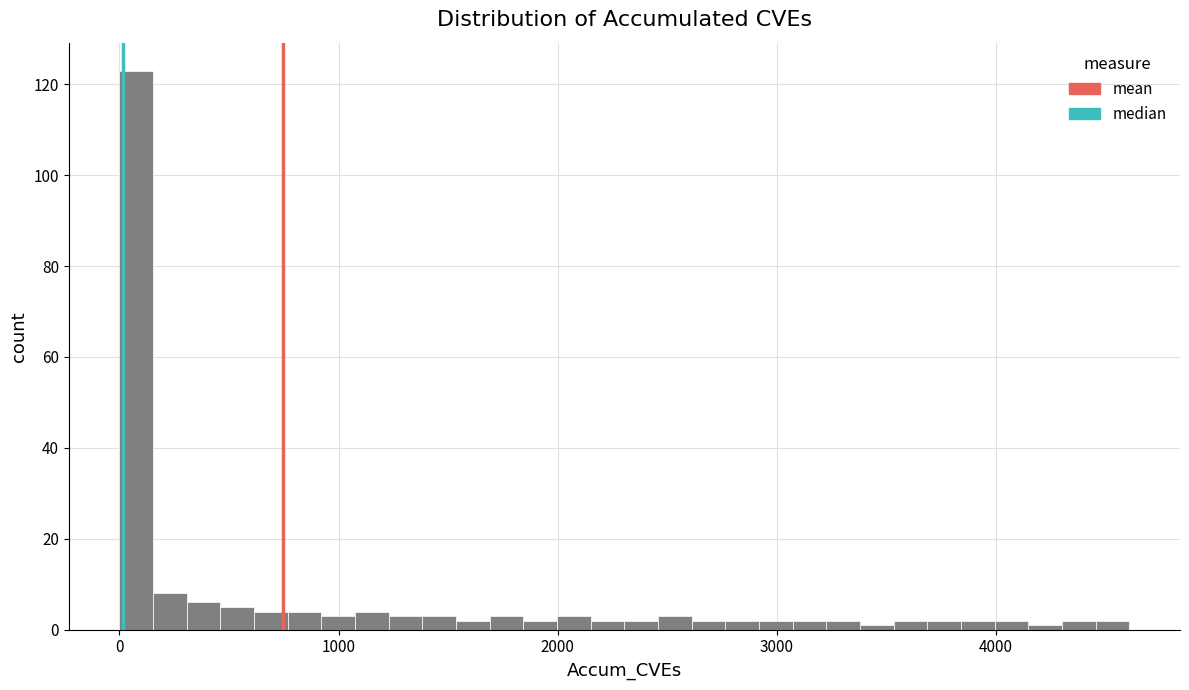

Read against the x-axis, roughly where is the centre of the tallest bar?

100